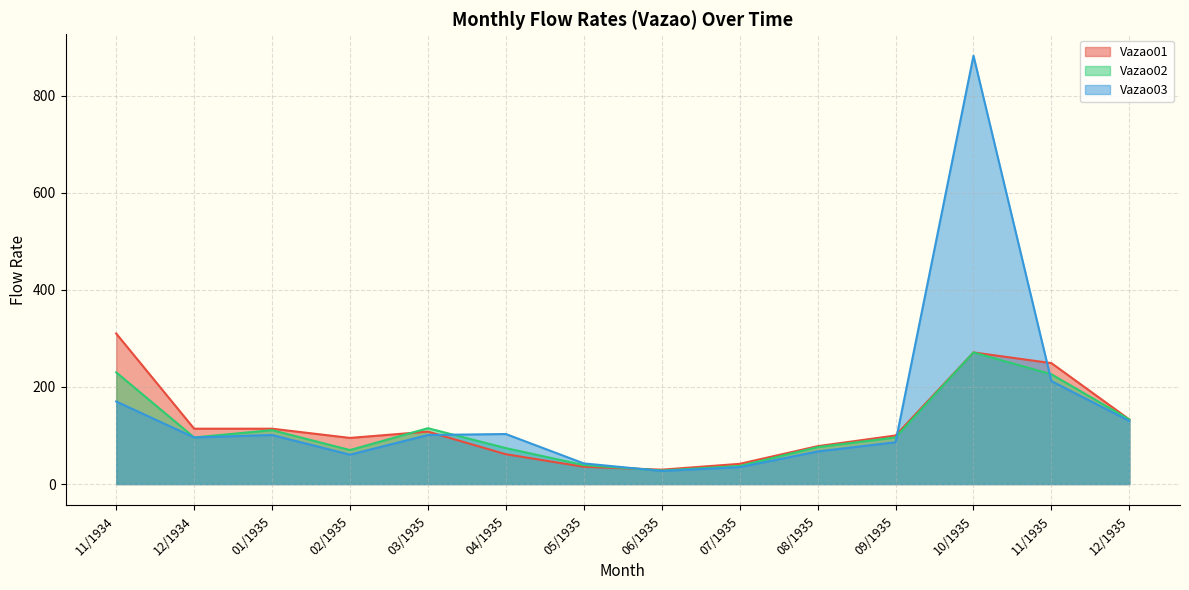

What is the label of the 4th point from the right?

09/1935